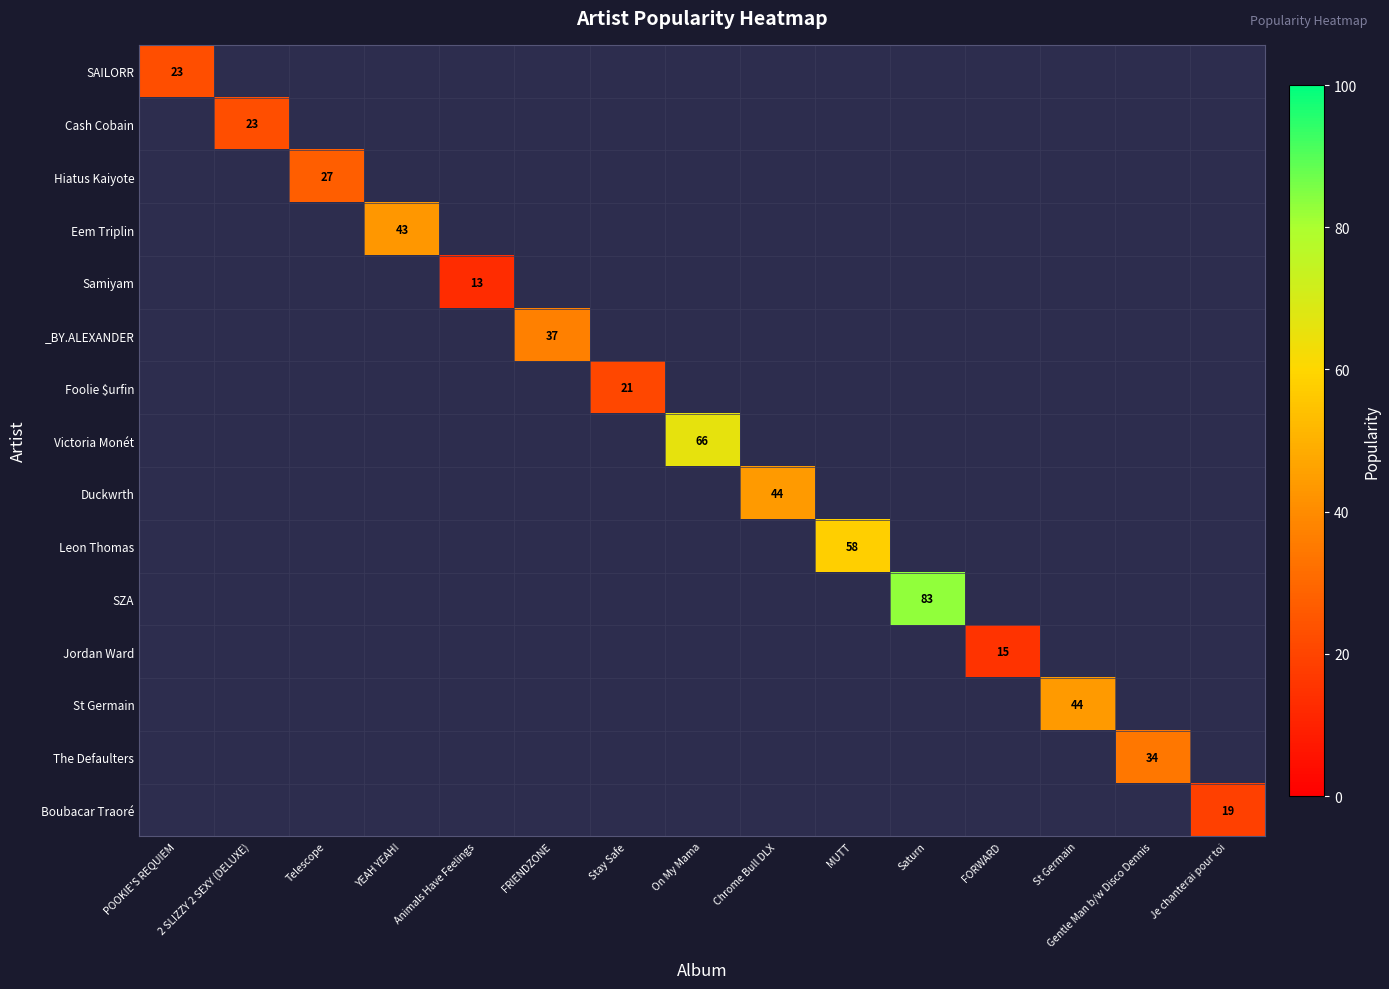

At which category does the chart reach its peak across all series?

Saturn